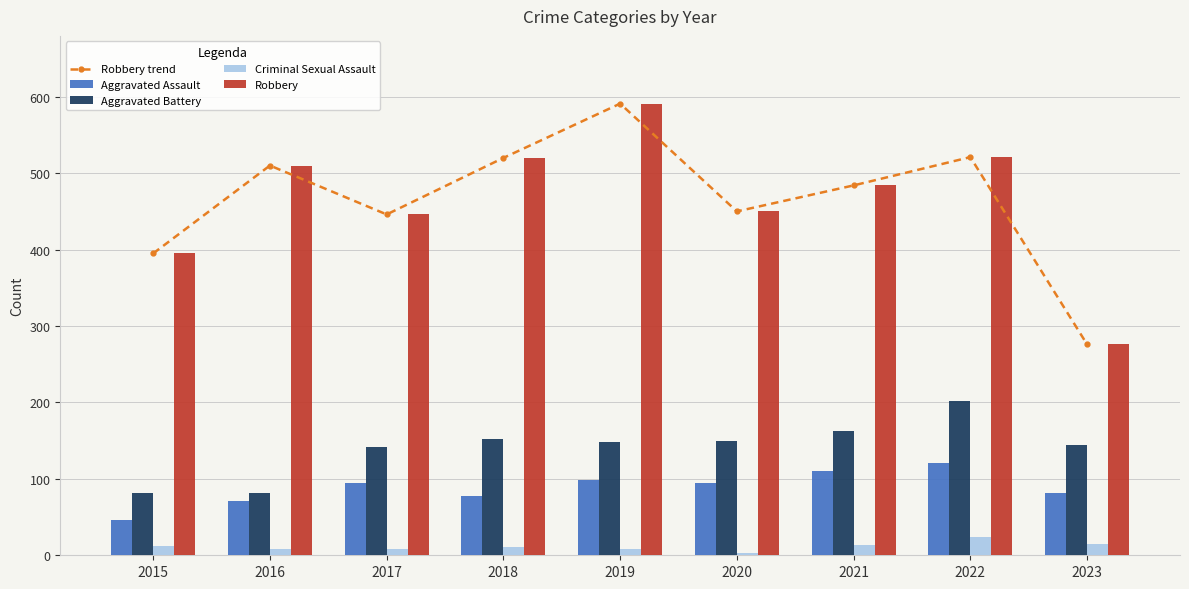

What is the average value of the Aggravated Battery series?

141